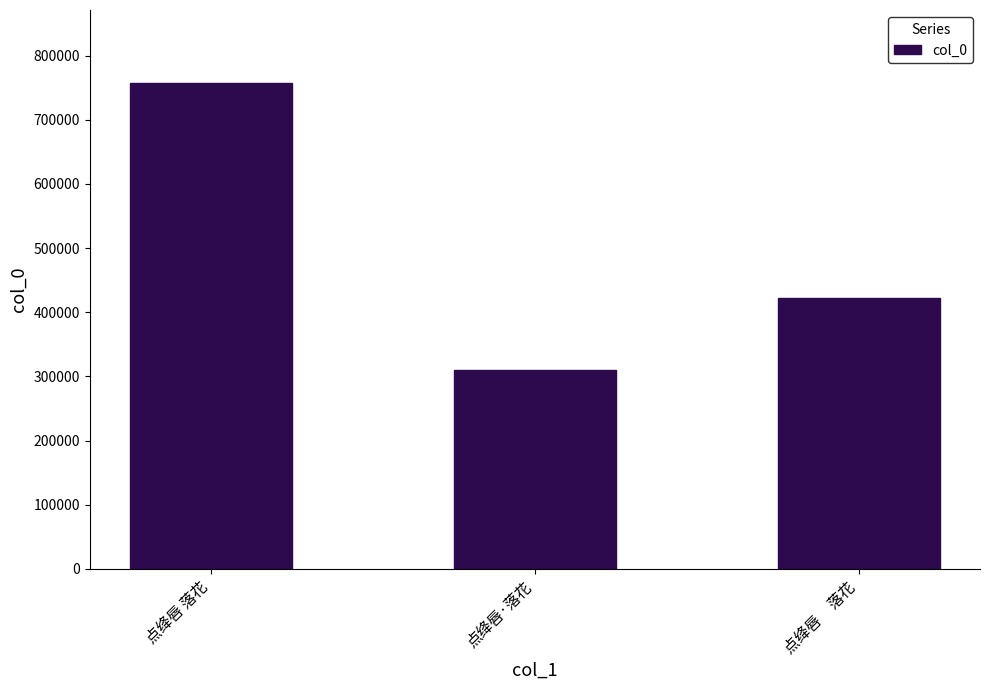

Which has a higher value, 点绛唇·落花 or 点绛唇     落花?

点绛唇     落花